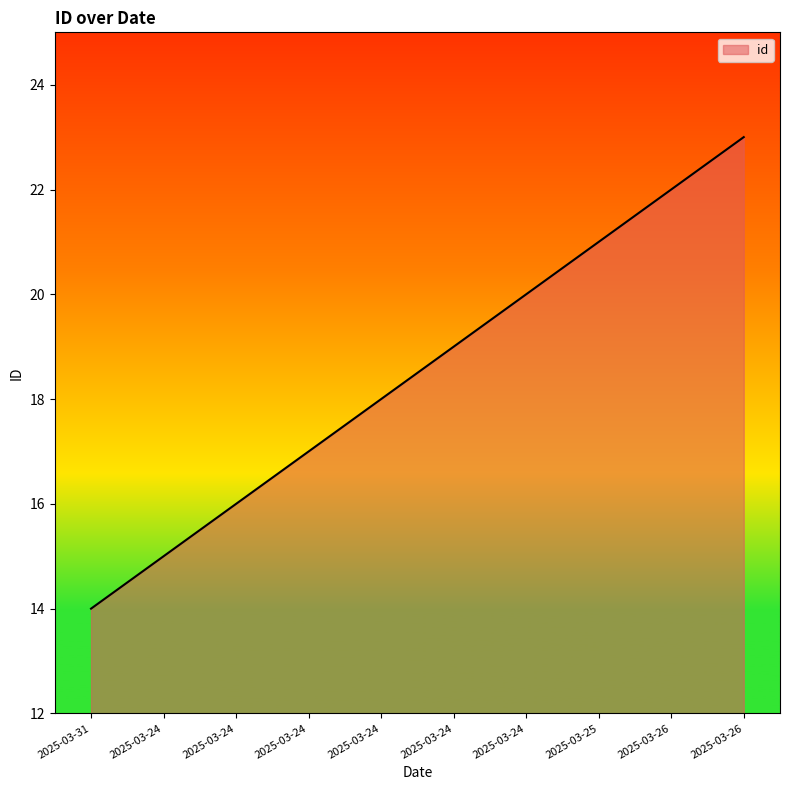

How many lines are shown in the chart?

1